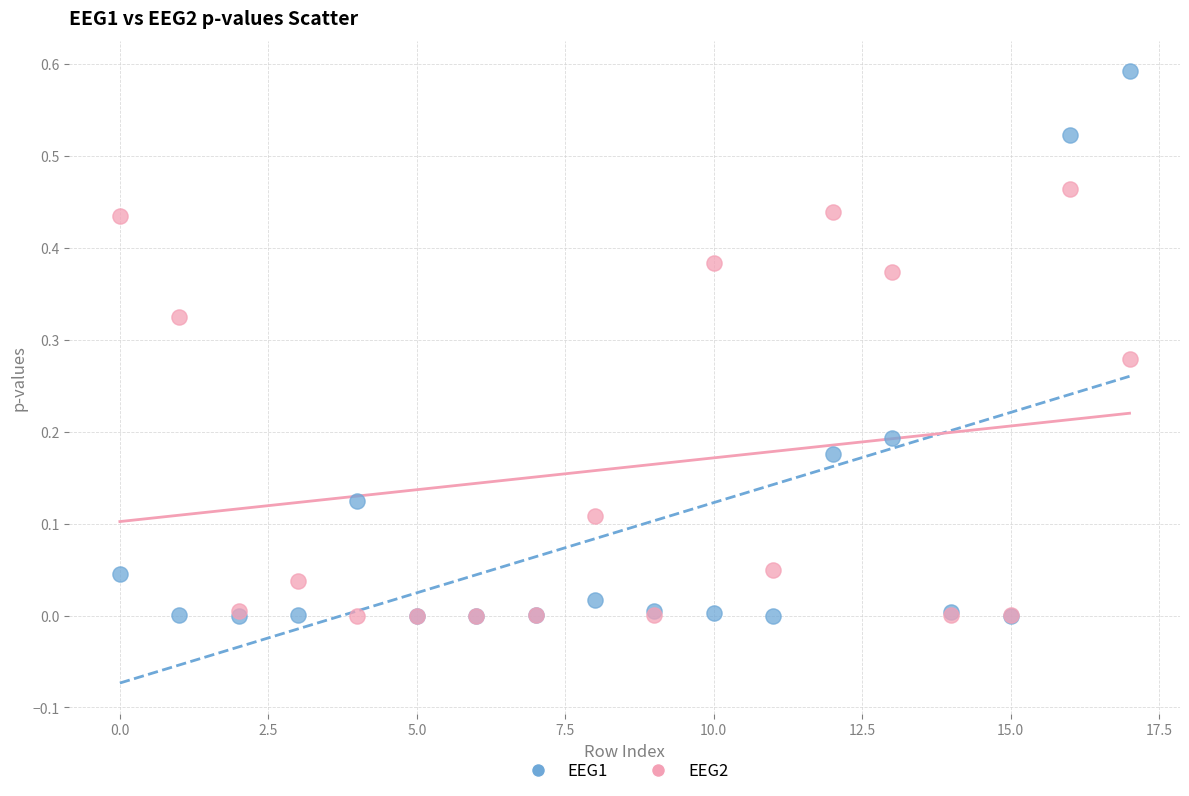

Which series has the widest spread of Y values?

EEG1